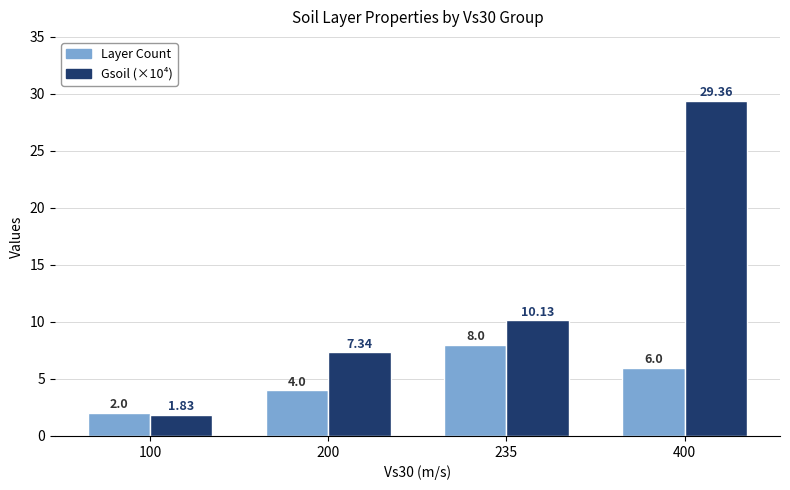

Which category has the lowest value in the Layer Count series?

100